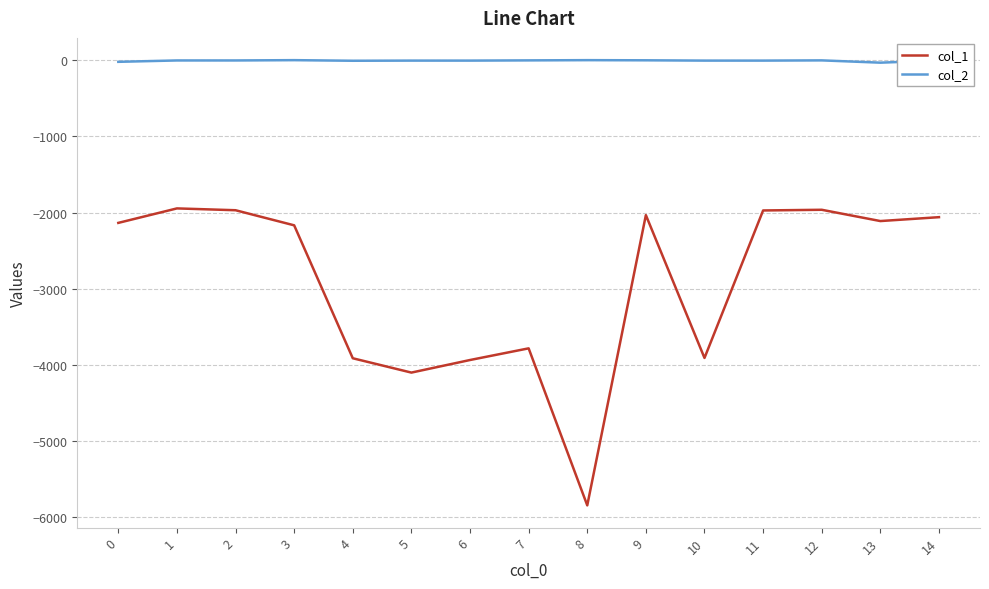

Is the value of col_1 at 13 greater than the value of col_2 at 11?

No